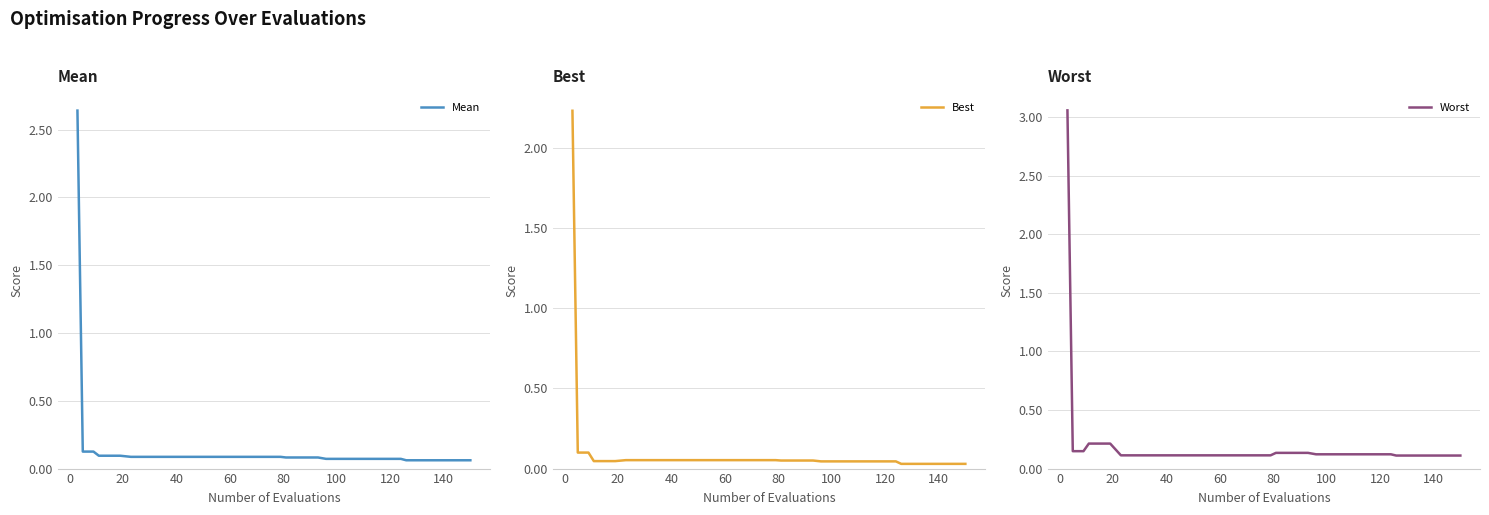

True or false: Mean has more than 2 points higher than both neighbors.

False